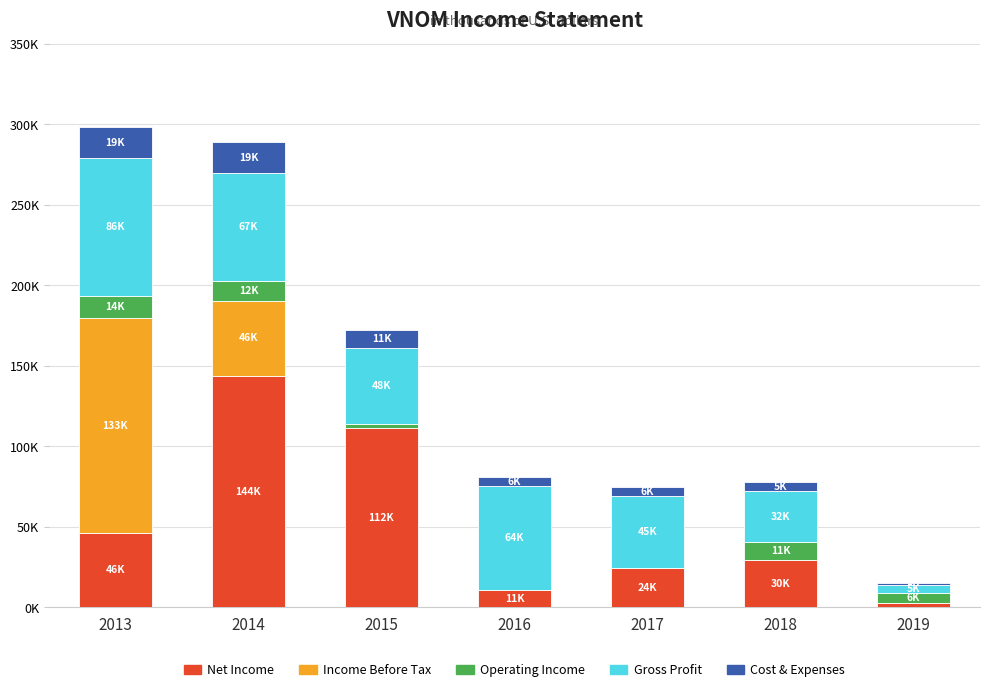

Are the bars horizontal?

No